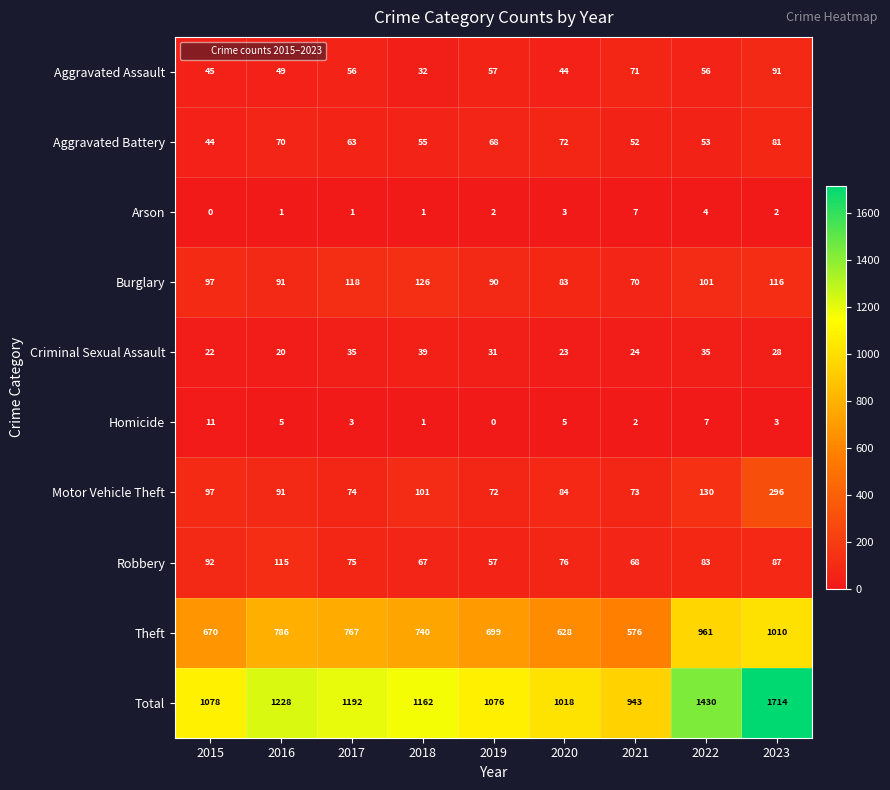

At which label does Theft reach its minimum?

2021